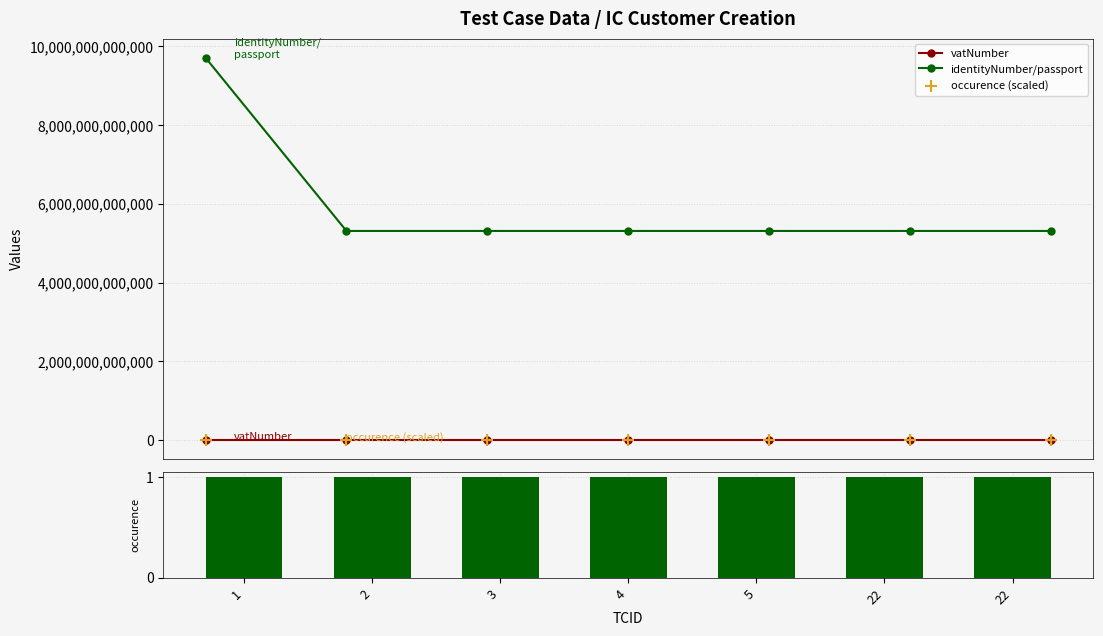

Which series contains the highest Y value?

identityNumber/passport